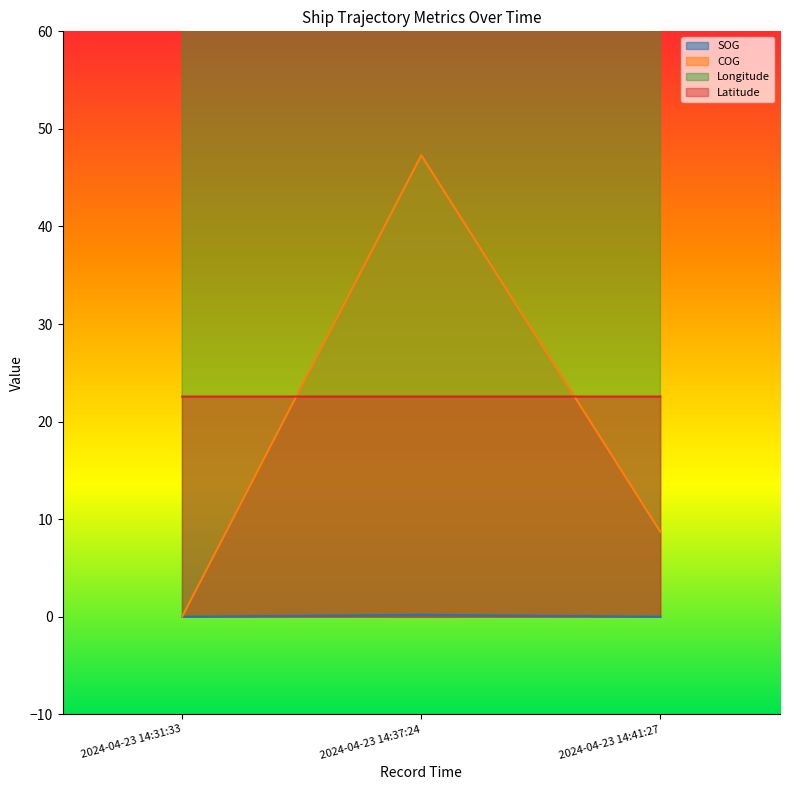

Reading left to right, list all the values displayed in this chart.

SOG: 2024-04-23 14:31:33=0.0	2024-04-23 14:37:24=0.2	2024-04-23 14:41:27=0.0
COG: 2024-04-23 14:31:33=0.0	2024-04-23 14:37:24=47.3	2024-04-23 14:41:27=8.7
Longitude: 2024-04-23 14:31:33=120.3	2024-04-23 14:37:24=120.3	2024-04-23 14:41:27=120.3
Latitude: 2024-04-23 14:31:33=22.6	2024-04-23 14:37:24=22.6	2024-04-23 14:41:27=22.6